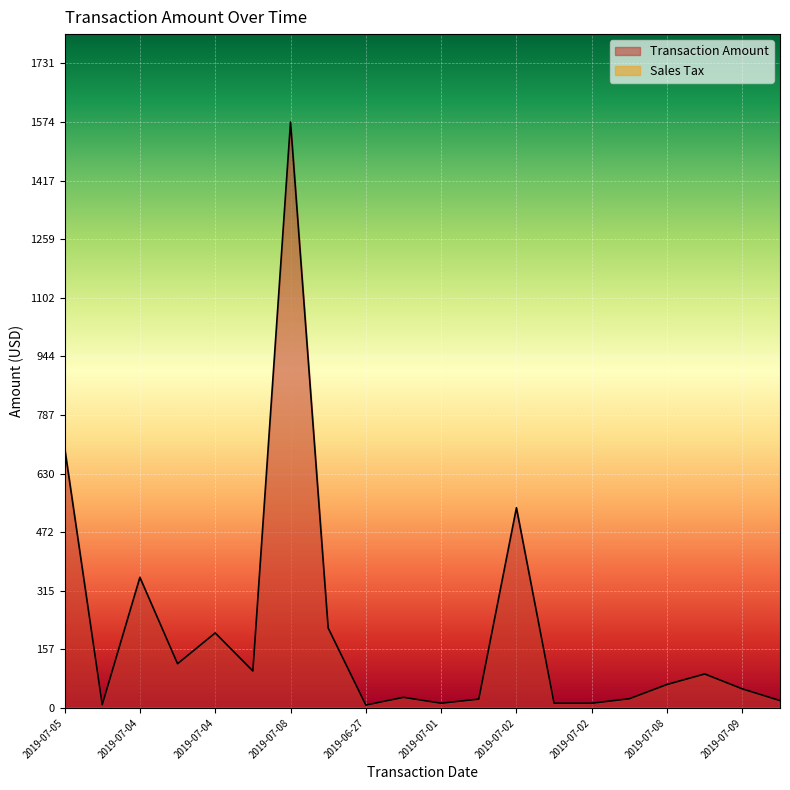

What is the average value?

207.9